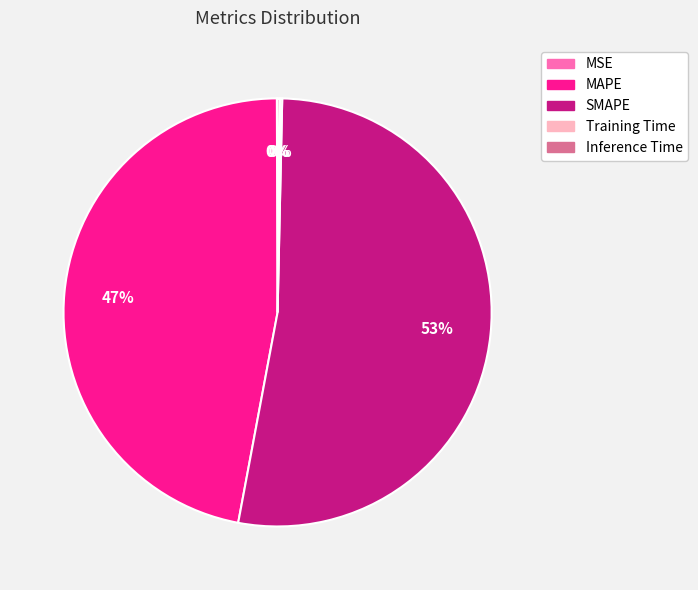

Between SMAPE and MAPE, which is larger?

SMAPE